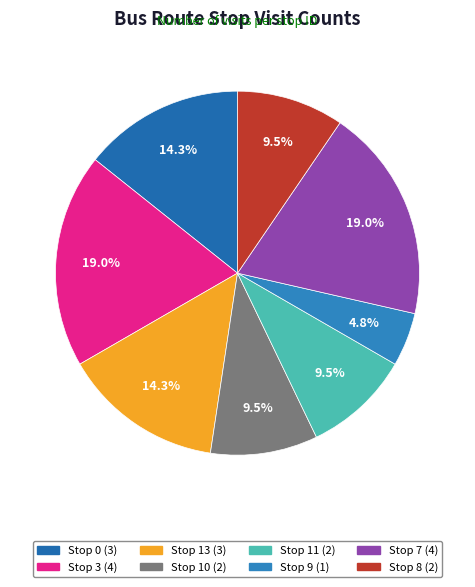

How many slices are in this pie chart?

8